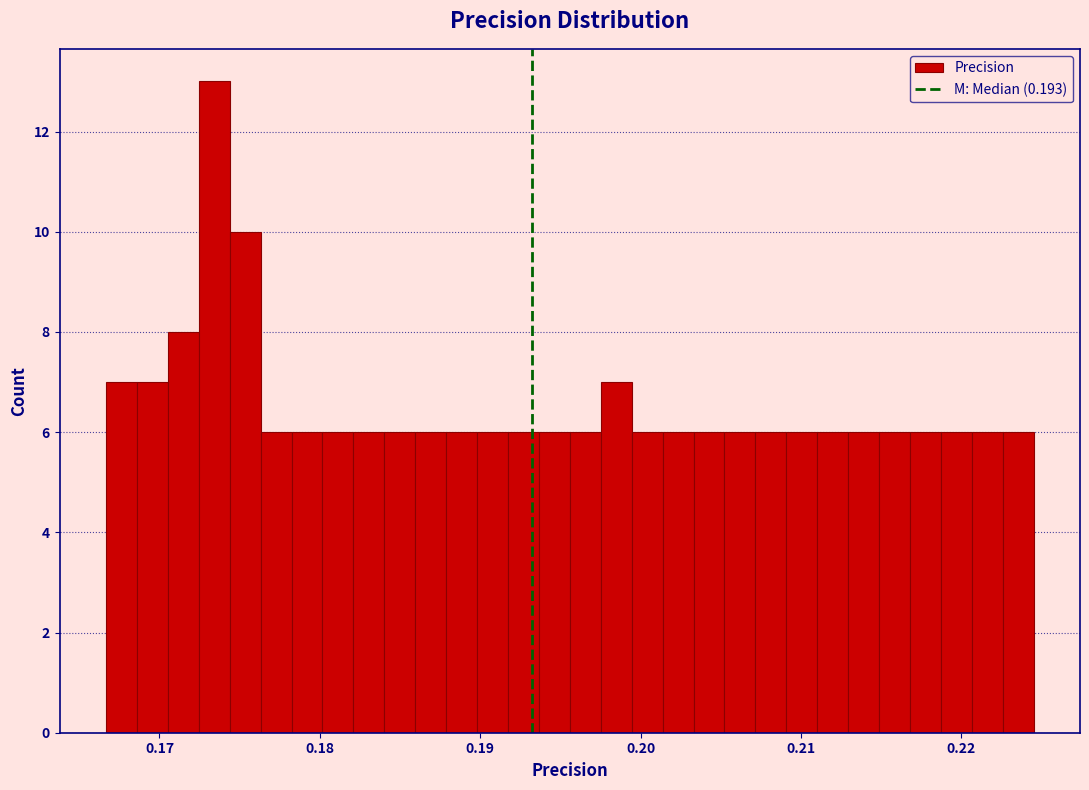

Around what value on the x-axis is the tallest bar? Give the approximate position of its centre, as read against the axis.

0.173